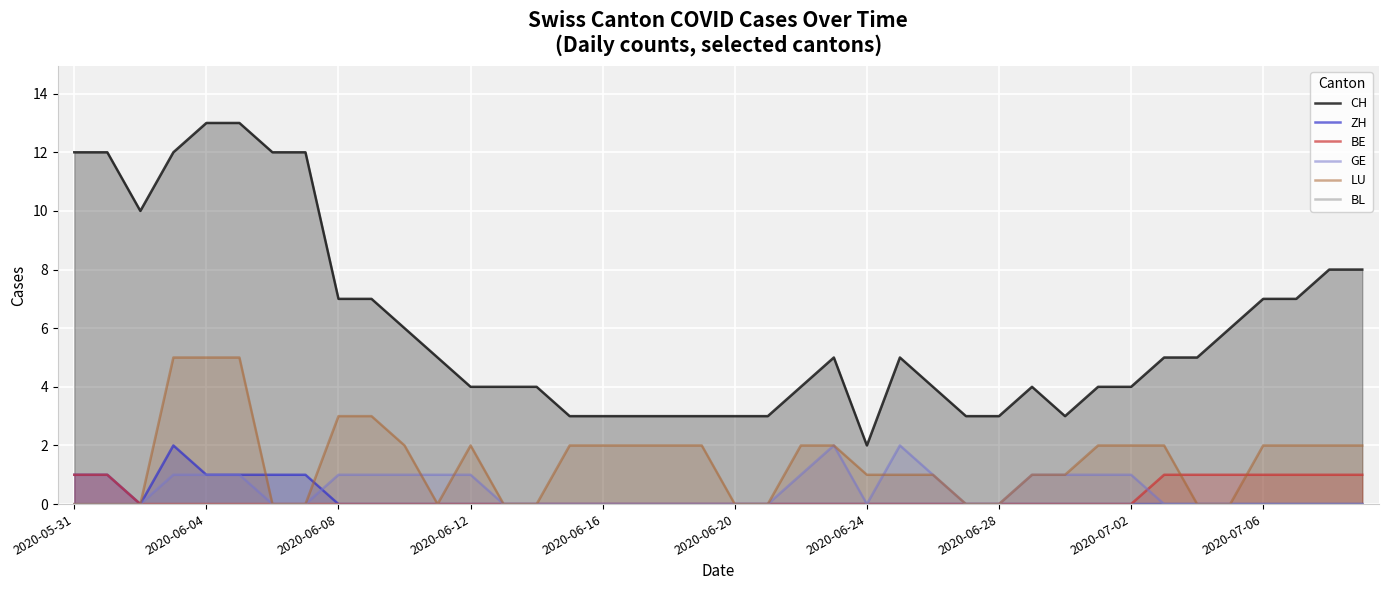

How many categories are shown in the chart?

40